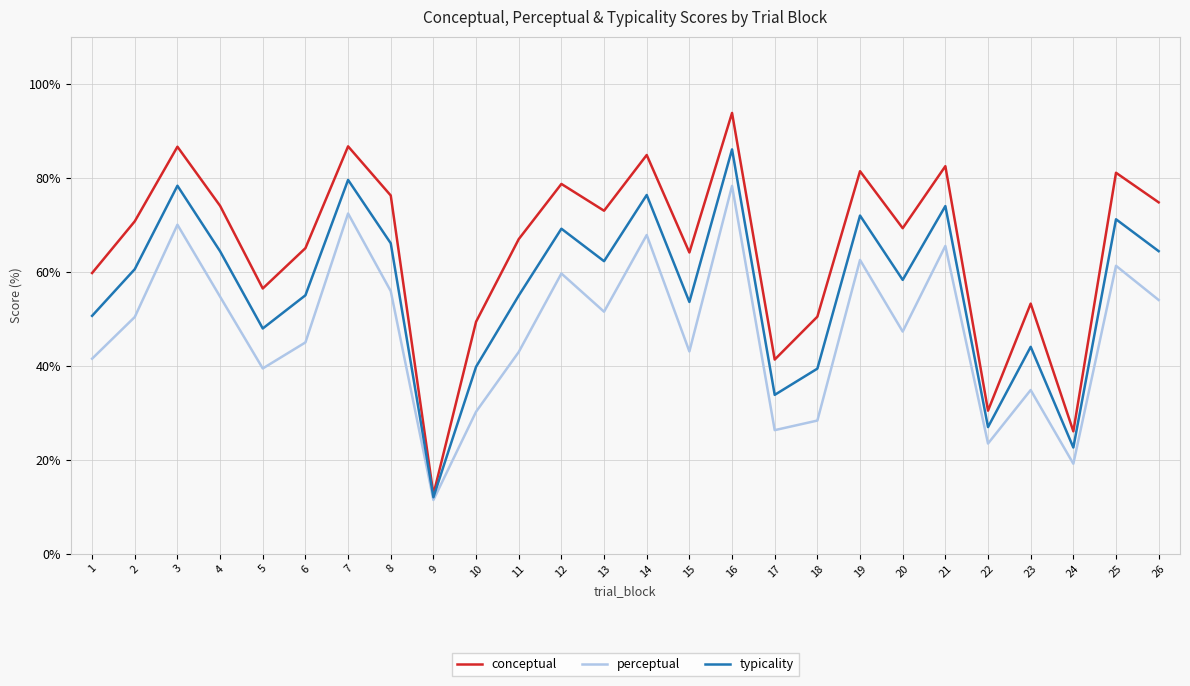

True or false: typicality has a value of 54.7 at 3.

False